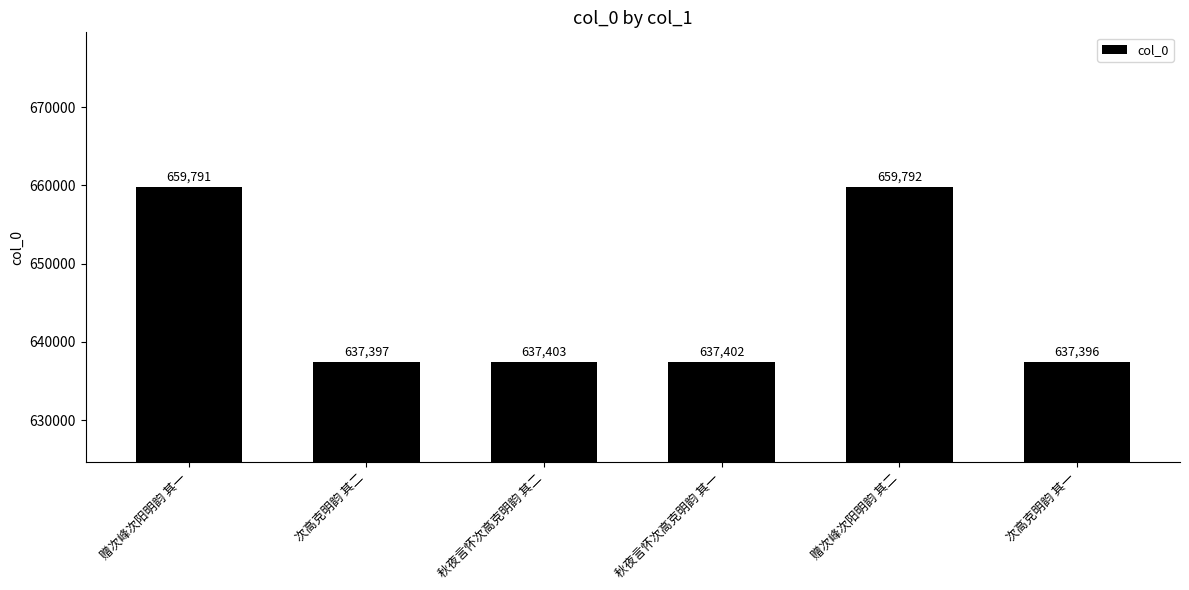

The value at 秋夜言怀次高克明韵 其二 is 338582. True or false?

False